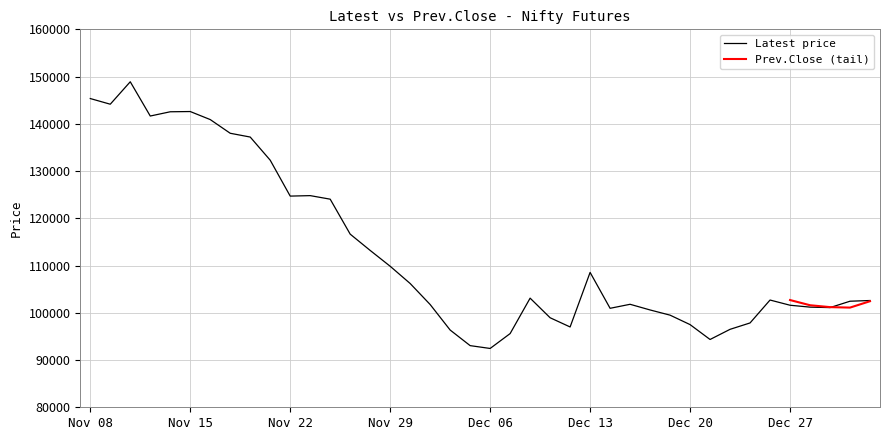

The value at Dec 01 is 101750. True or false?

True